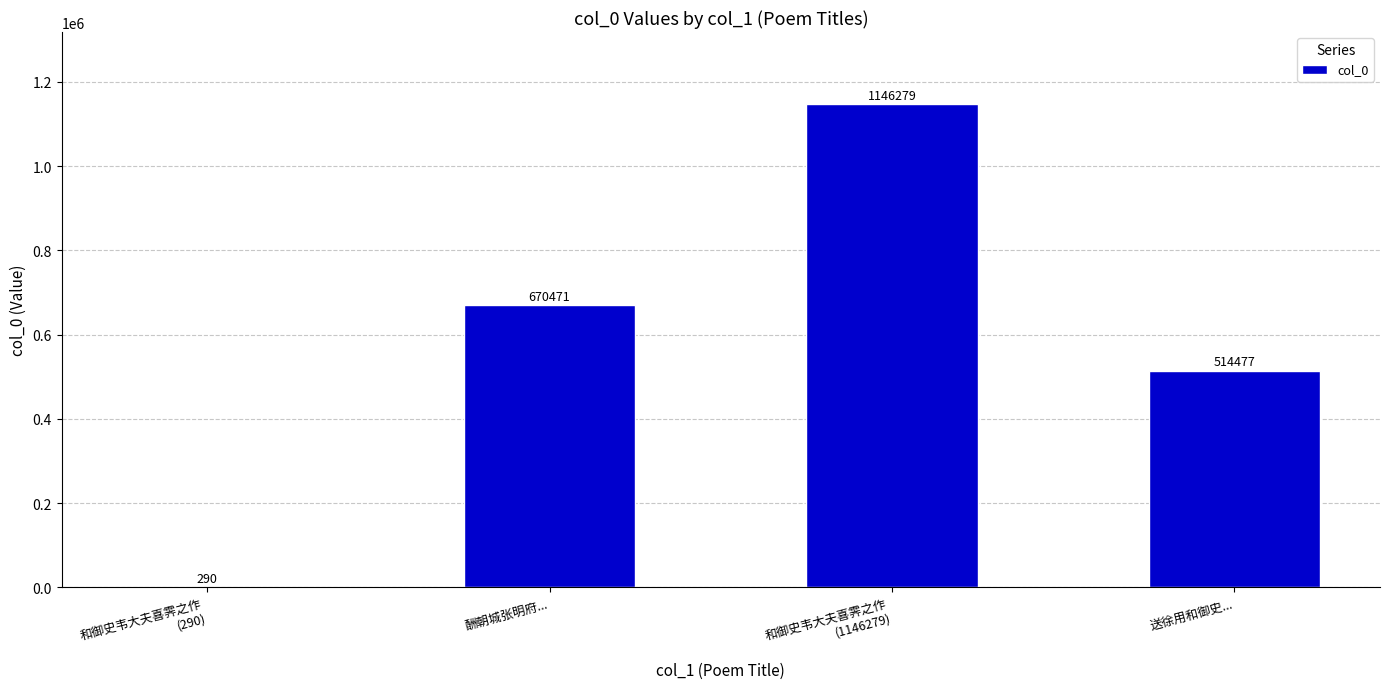

Reading left to right, transcribe all the data shown in this chart.

290	670471	1146279	514477